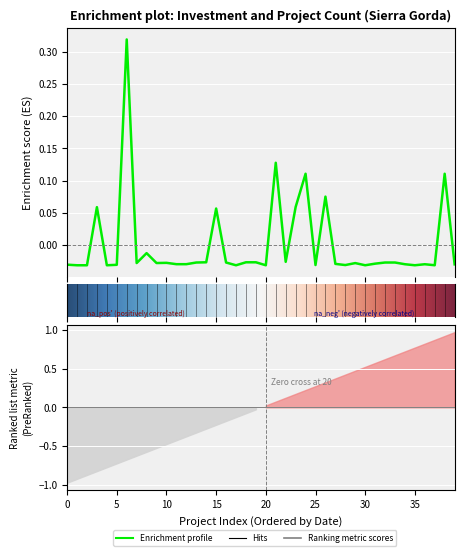

How many interior local valleys (lower than both neighbors) does the data have?

11